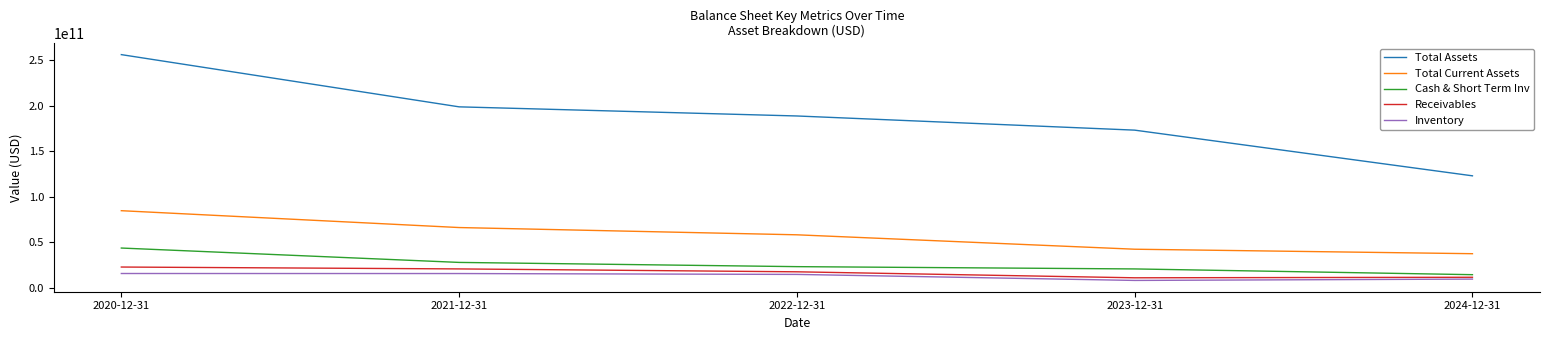

What is the difference between the second highest and second lowest values in the Total Assets series?

25574000000